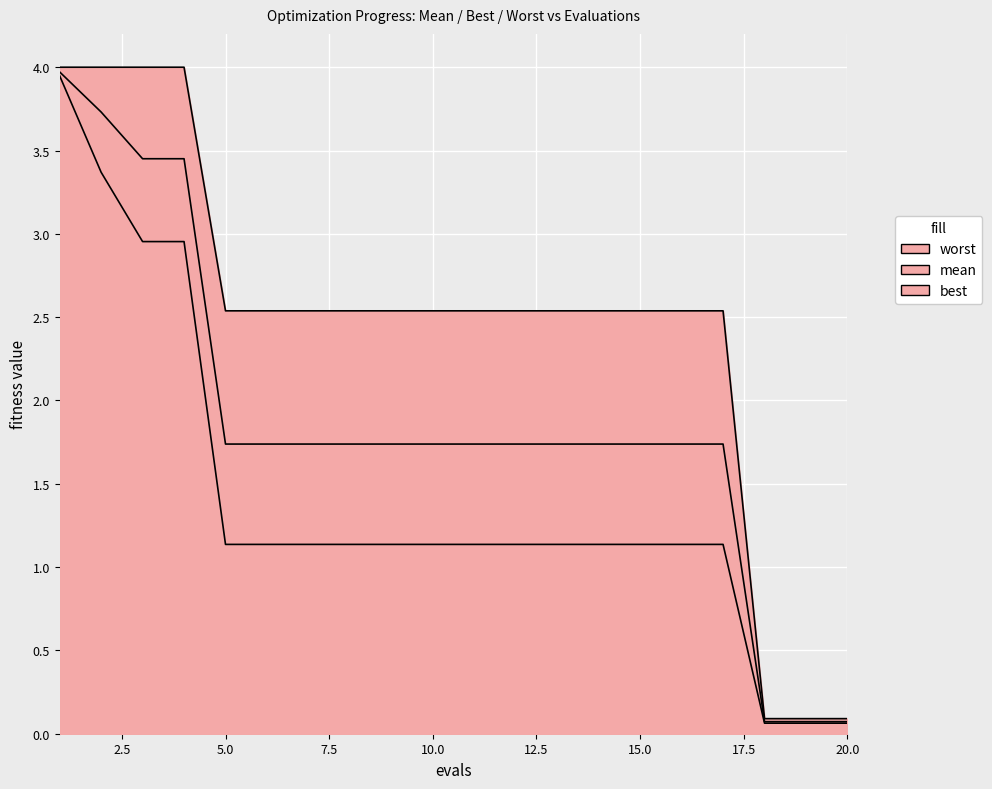

Where is best nearest to the value 2?

5